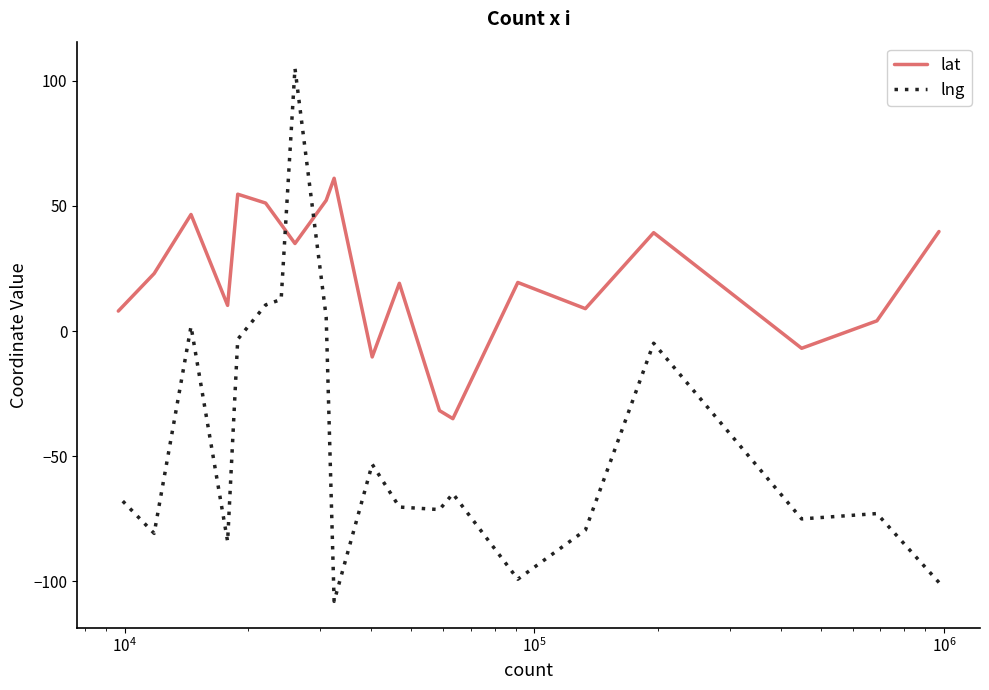

What is the smallest value displayed?

-108.0